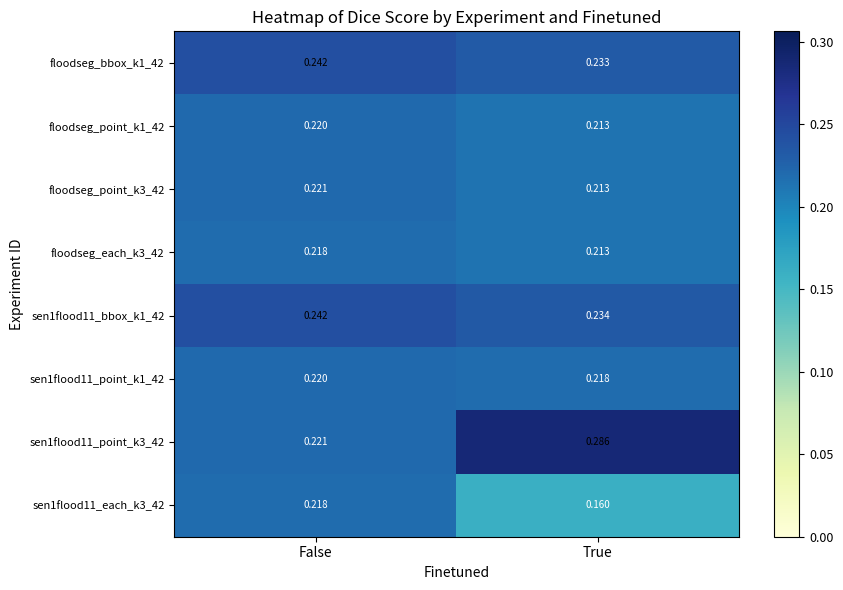

Is the value of sen1flood11_bbox_k1_42 at False greater than the value of floodseg_each_k3_42 at False?

Yes